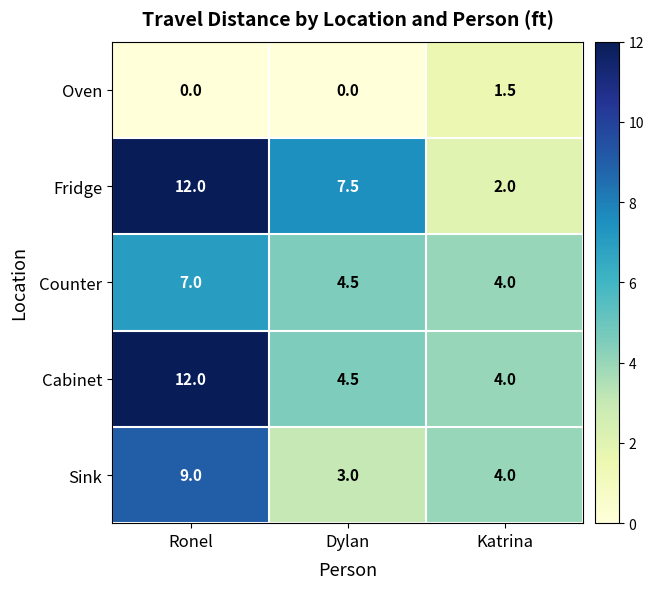

What is the greatest value displayed?

12.0